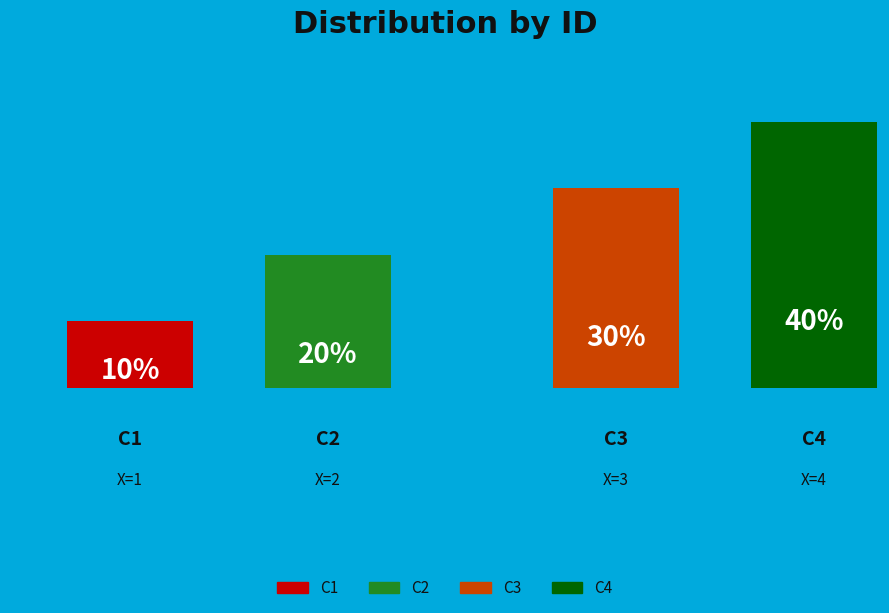

To the nearest percent, what portion does C3 represent?

30%